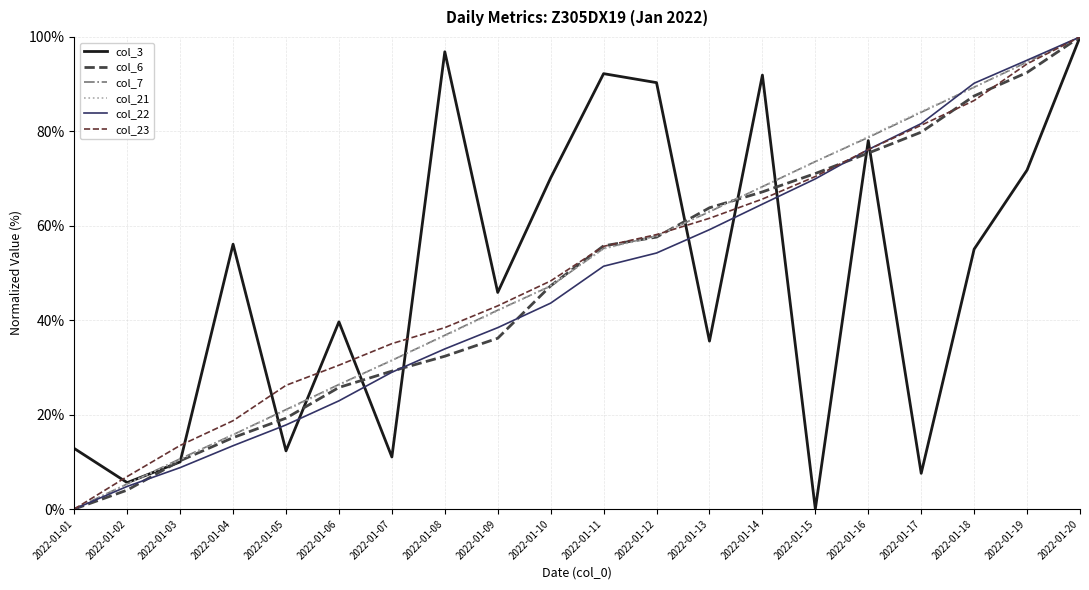

What are all the series names shown in the legend?

col_3, col_6, col_7, col_21, col_22, col_23